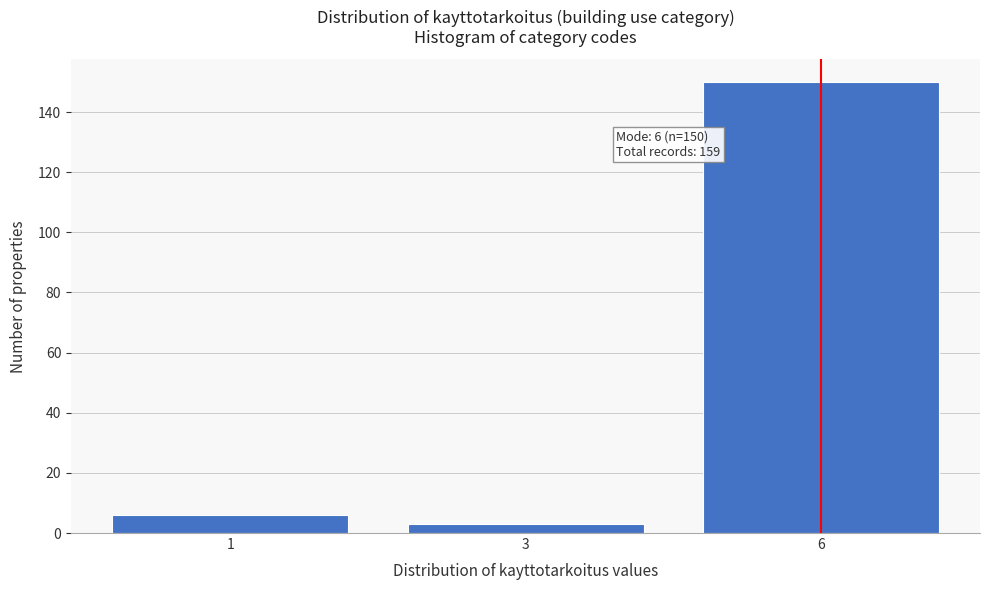

Reading right to left, list all the values displayed in this chart.

150	3	6